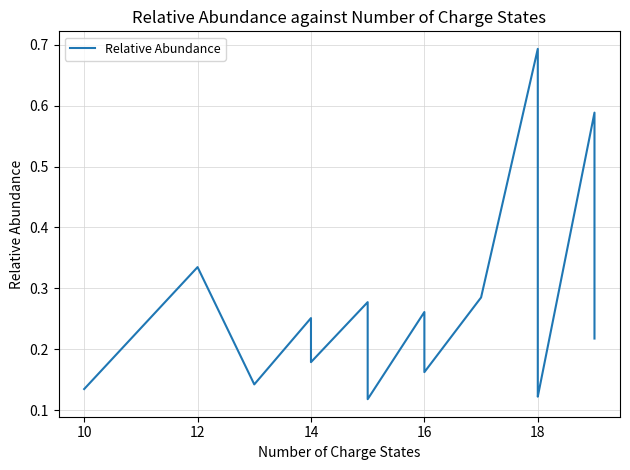

Count the number of data series in this chart.

1